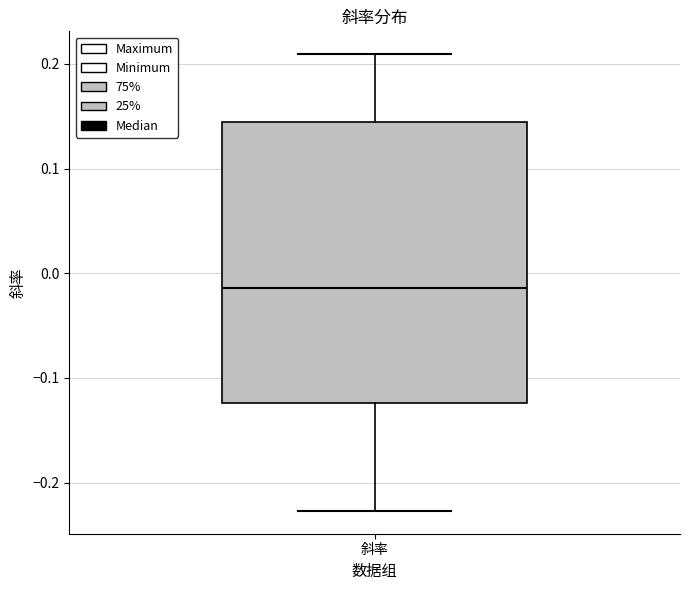

Where does the median line of the box for 斜率 sit on the y-axis? The values are not printed on the chart, so give them approximately, as read against the axis.

-0.01